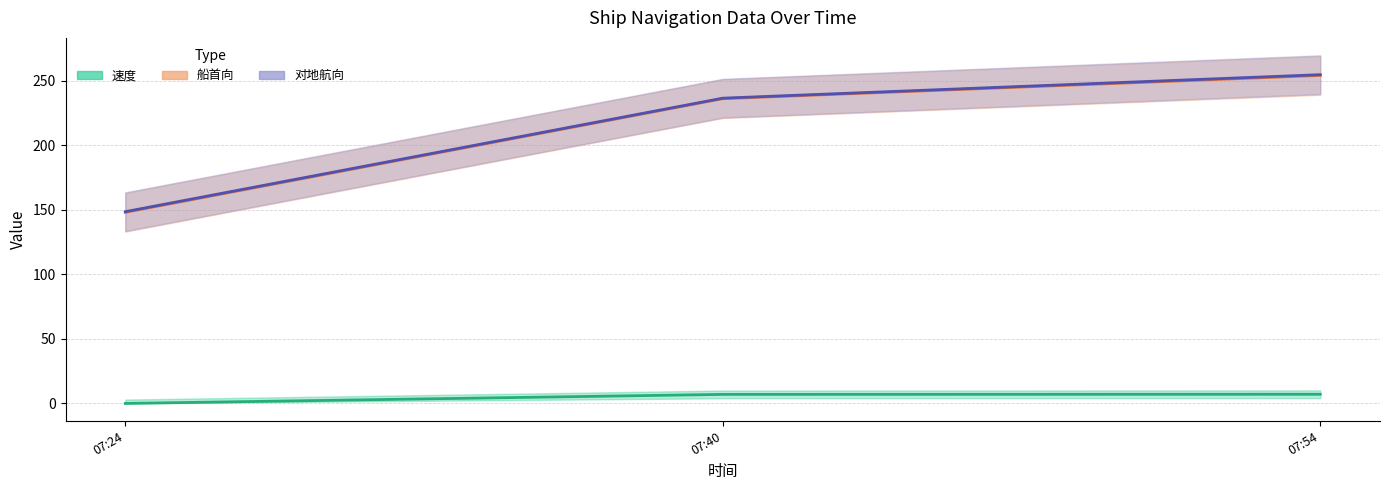

What position from the right is 2019-05-17 07:24:00?

3